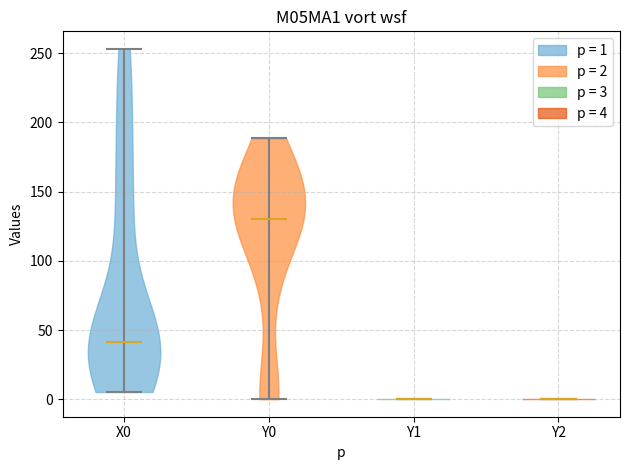

Where does the median line of the violin for X0 sit on the y-axis? The values are not printed on the chart, so give them approximately, as read against the axis.

40